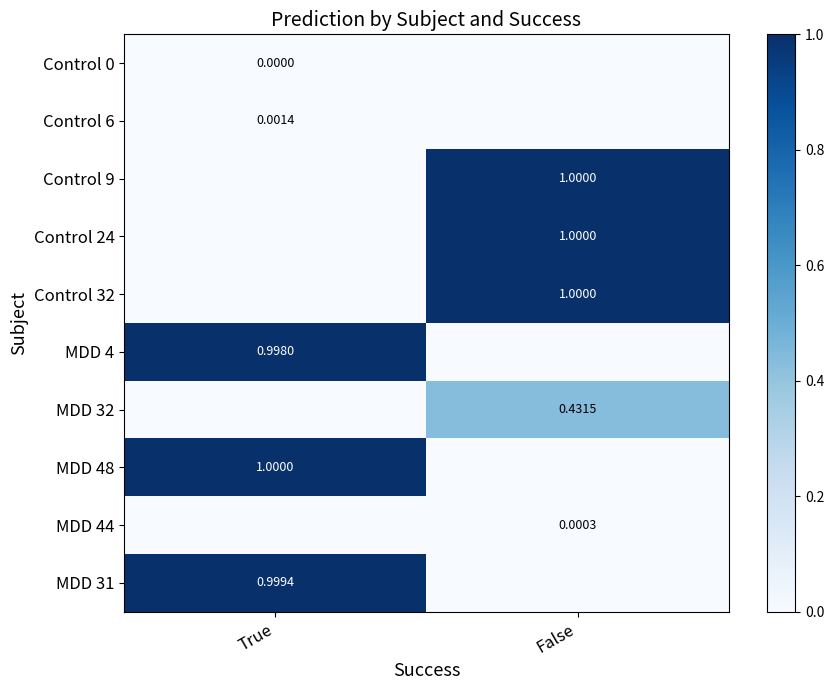

Count the number of categories in the chart.

2